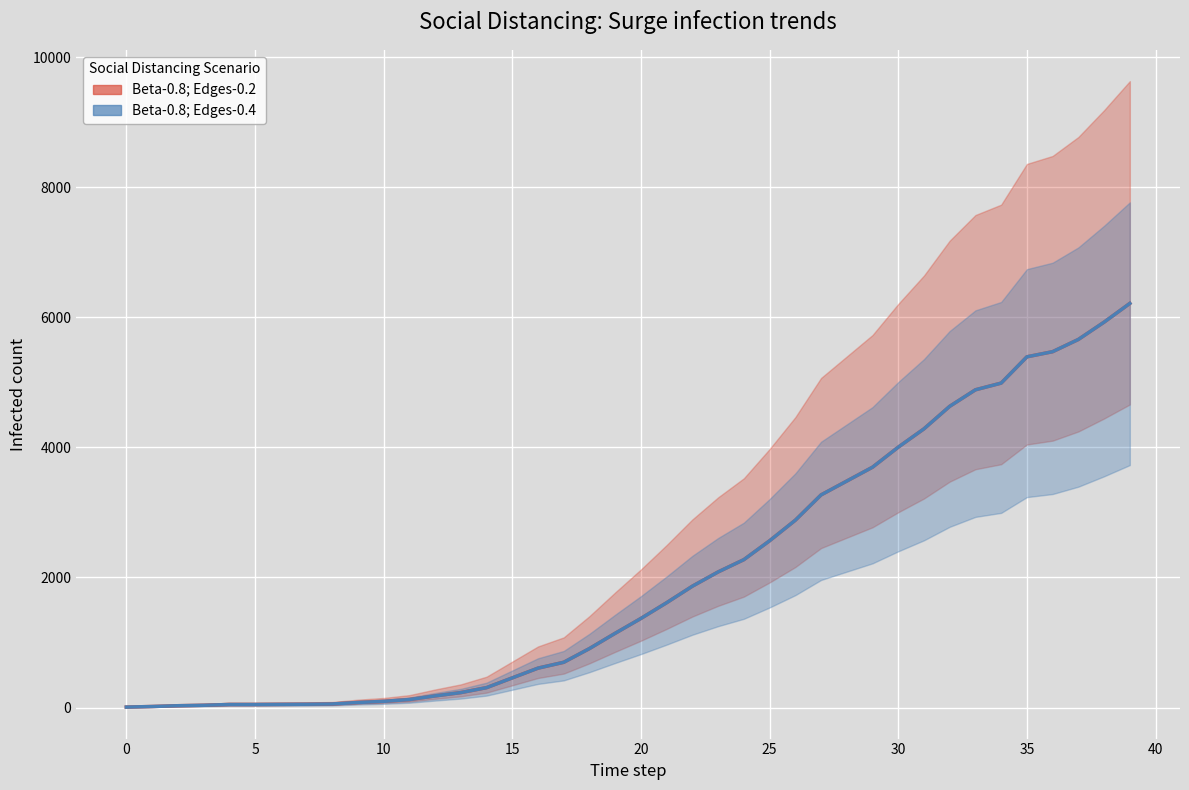

Rank the series by their maximum value, from highest to lowest.

Beta-0.8; Edges-0.2, Beta-0.8; Edges-0.4